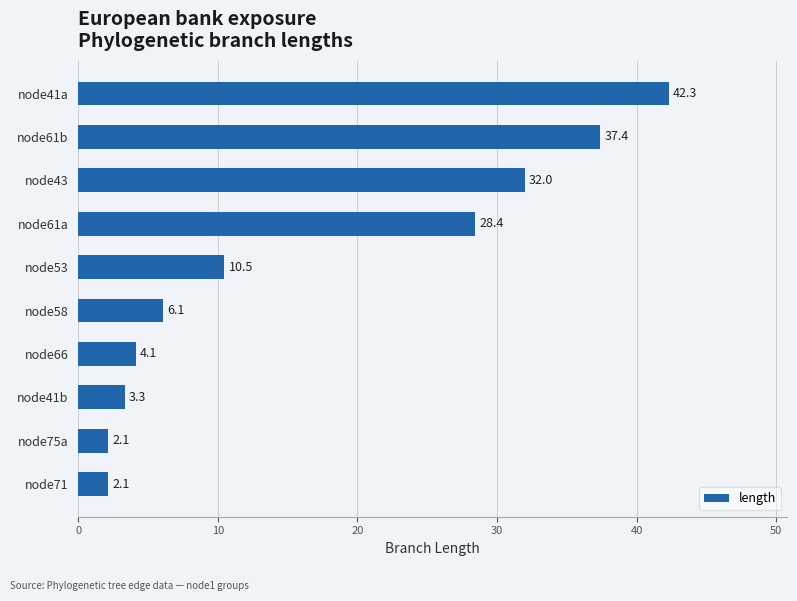

True or false: the data shows 4.1 at node66.

True